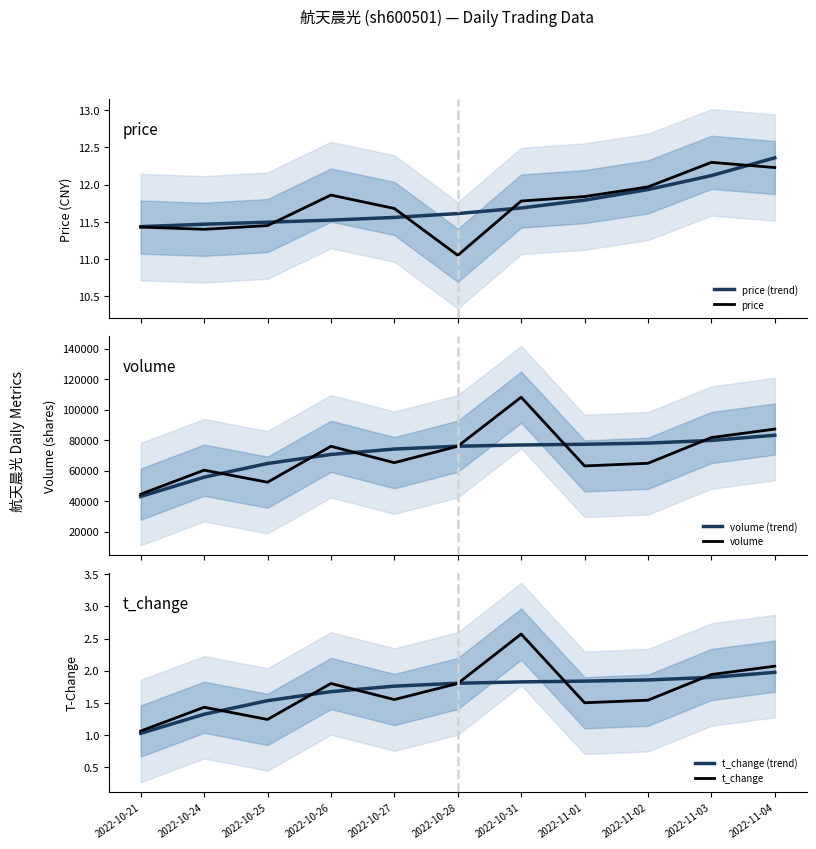

Count the number of data series in this chart.

6